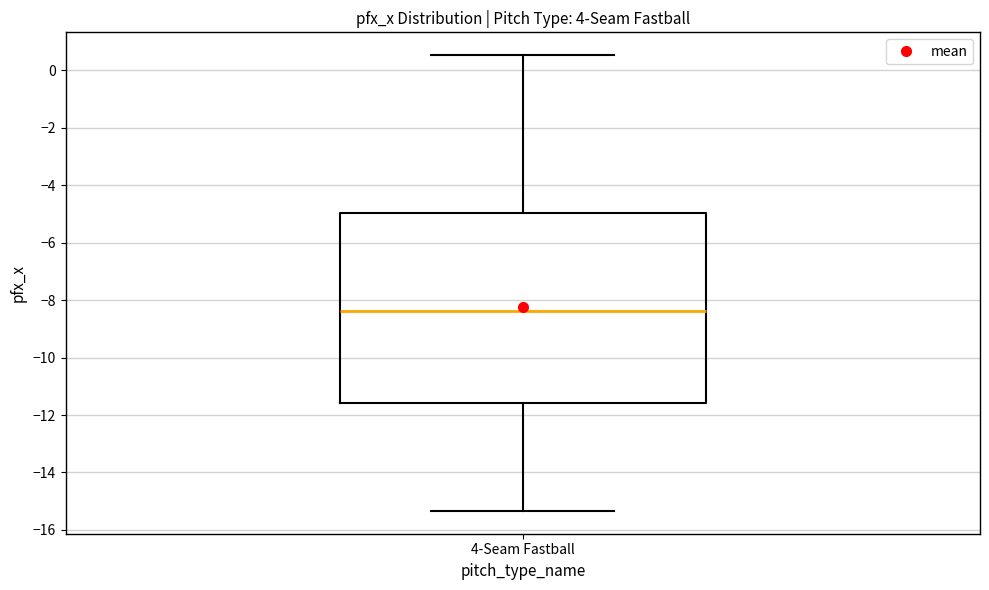

Transcribe this box plot: give where the median line is, the range the box spans, and where the two whiskers end, as read against the y-axis. The values are not printed on the chart, so give them approximately, as read against the axis.

median -8.4, box -11.6 to -5.0, whiskers -15.4 to 0.6